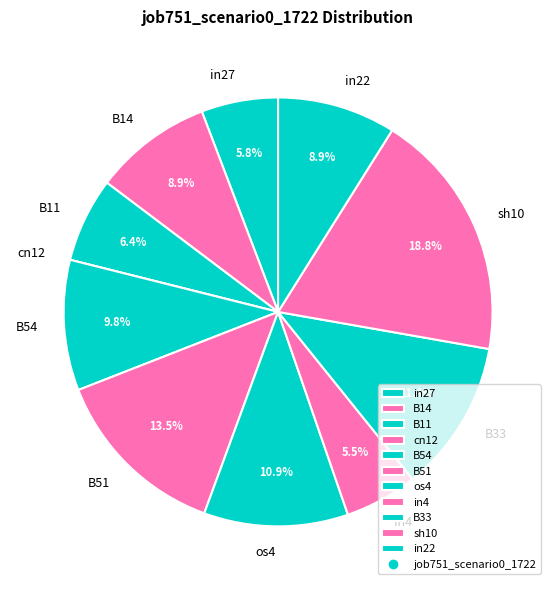

What percentage is NOT represented by B11?

93.6%